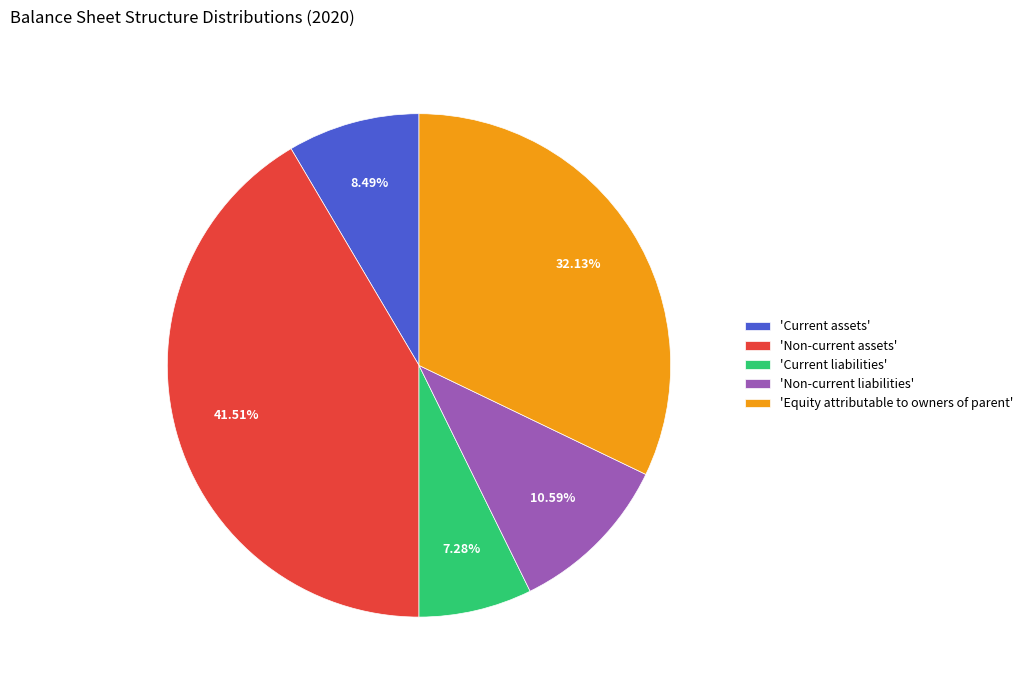

Does 'Current liabilities' account for over 50% of the chart?

No